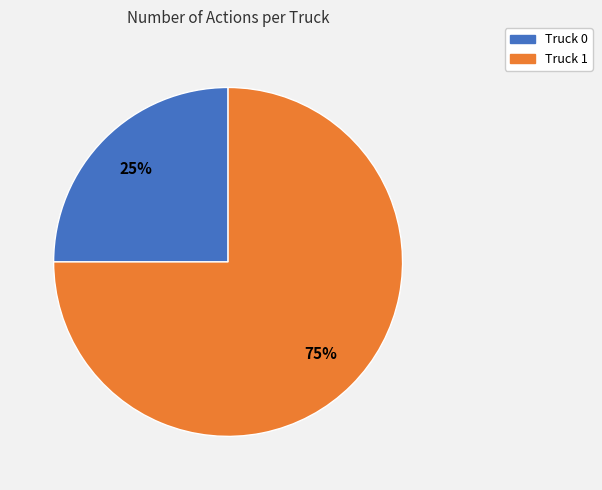

Which slice is the smallest?

Truck 0